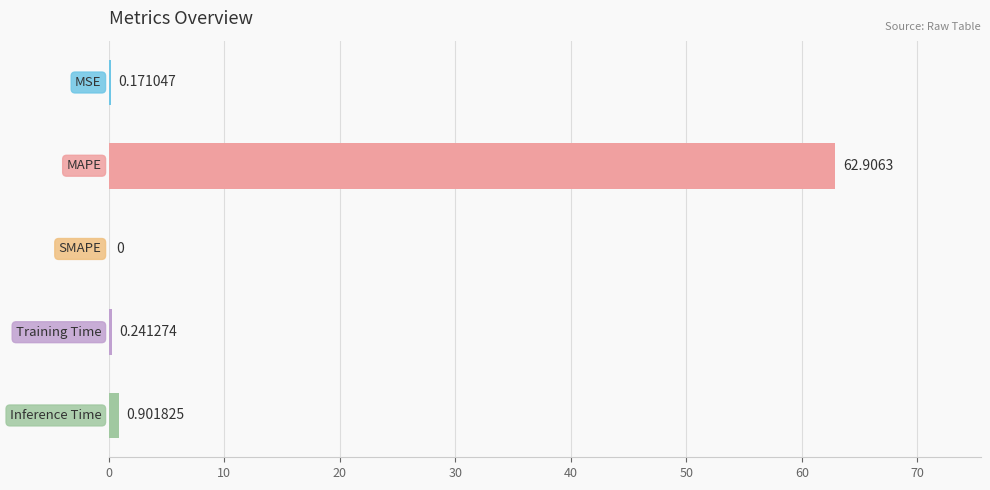

What is the sum of all values?

64.2